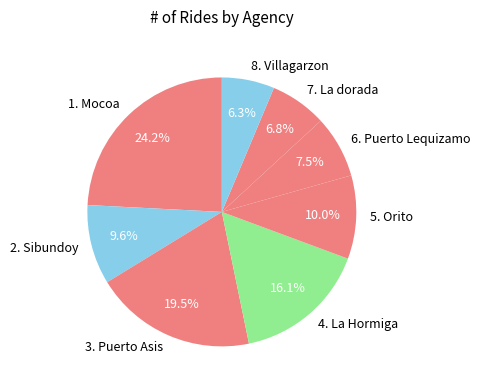

Which slice is the largest?

1. Mocoa